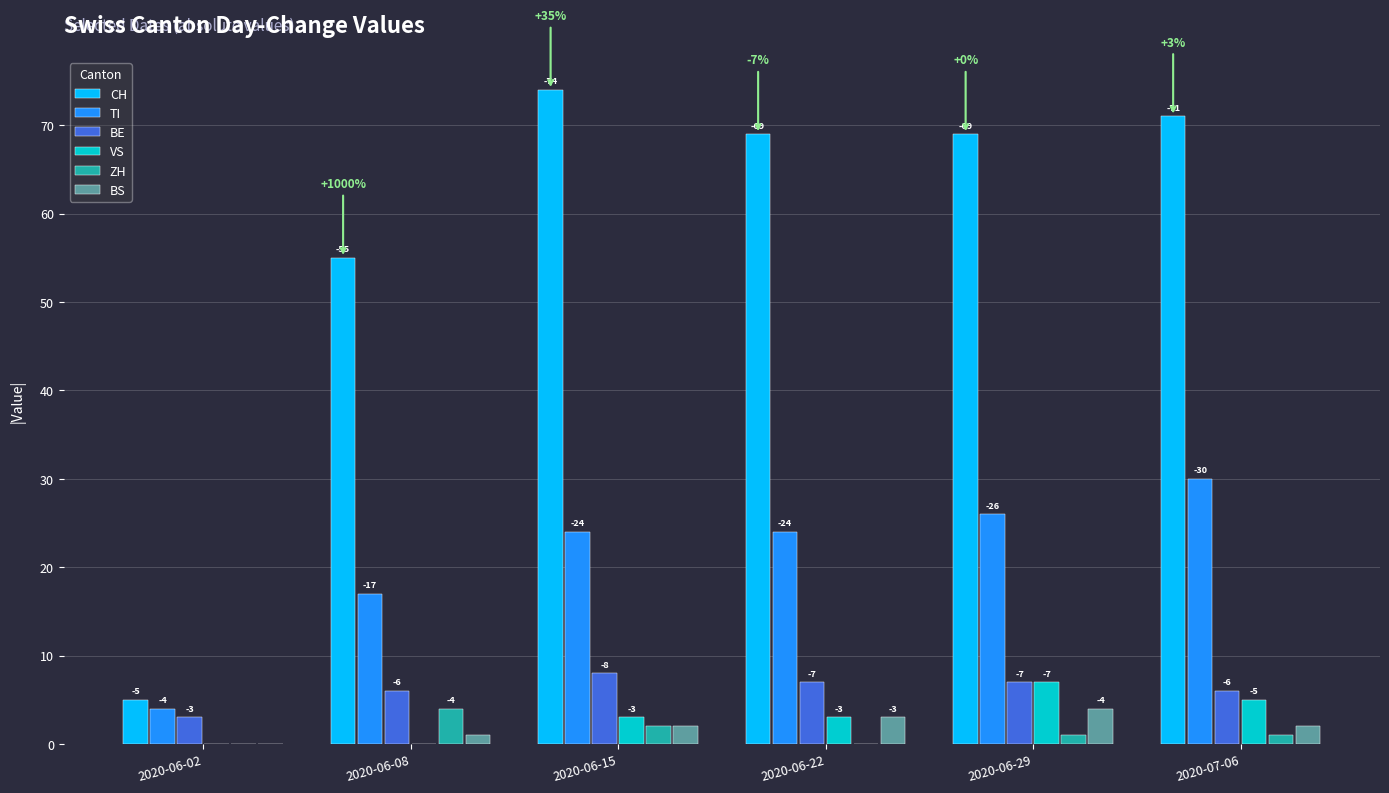

Which has a higher value, 2020-06-08 or 2020-06-22?

2020-06-22